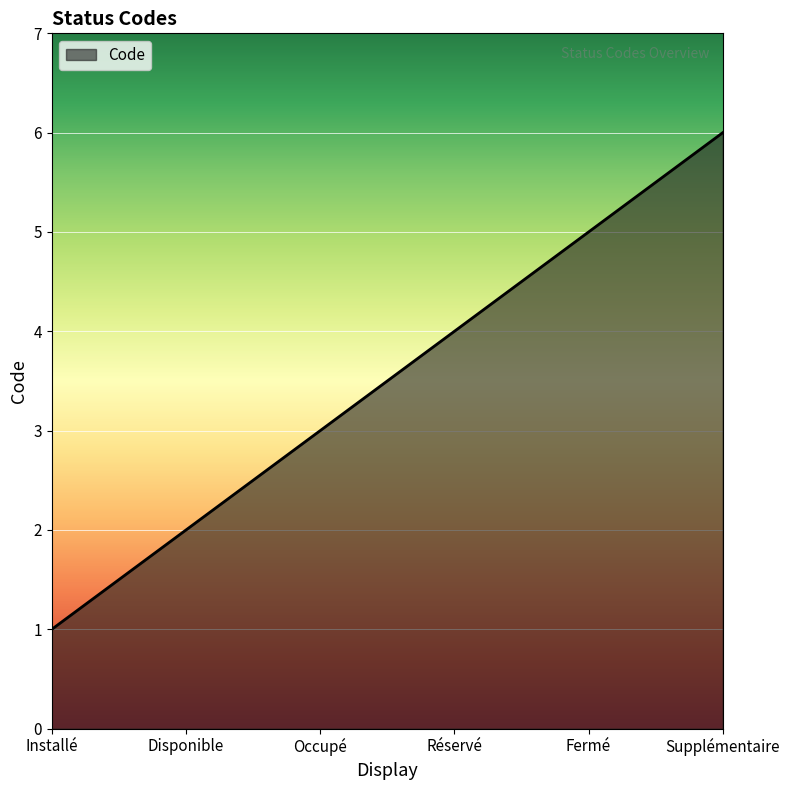

How many values are between 2 and 5?

4